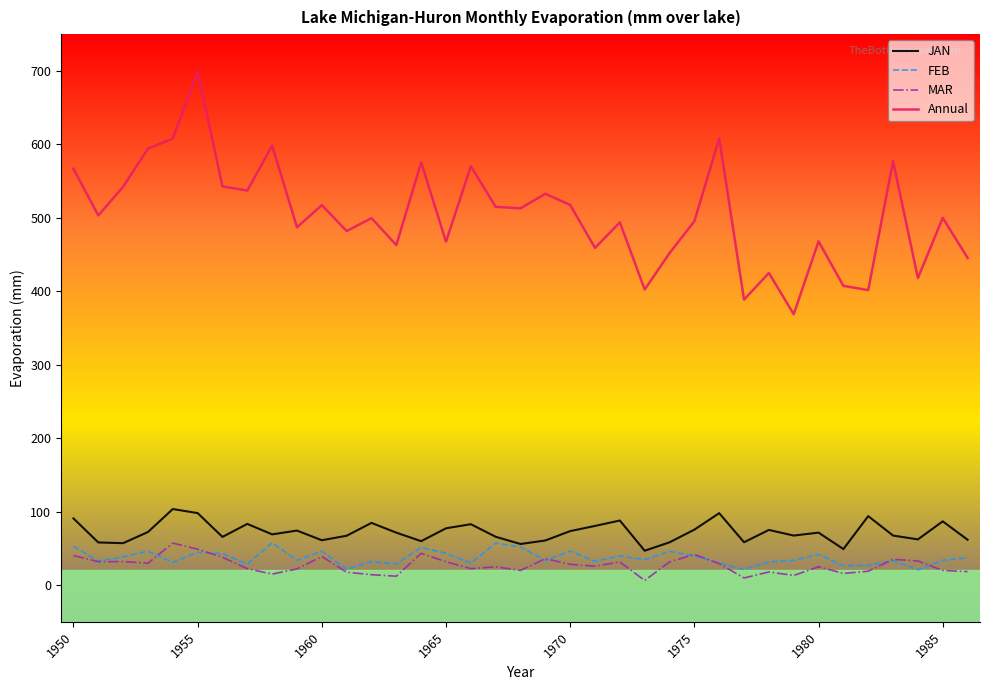

True or false: JAN and Annual intersect in this chart.

False